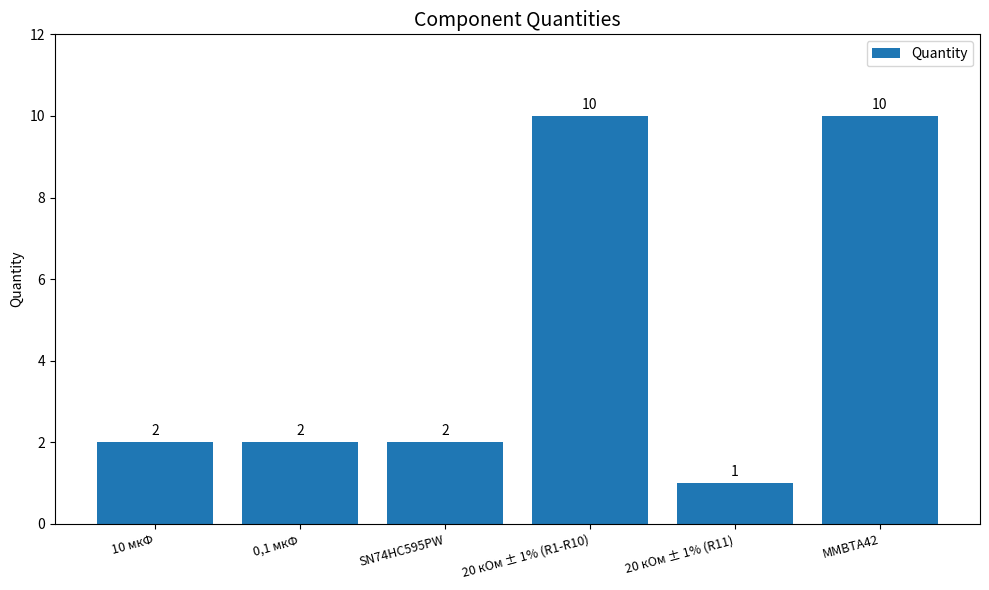

Is it true that the value at SN74HC595PW is 2?

True